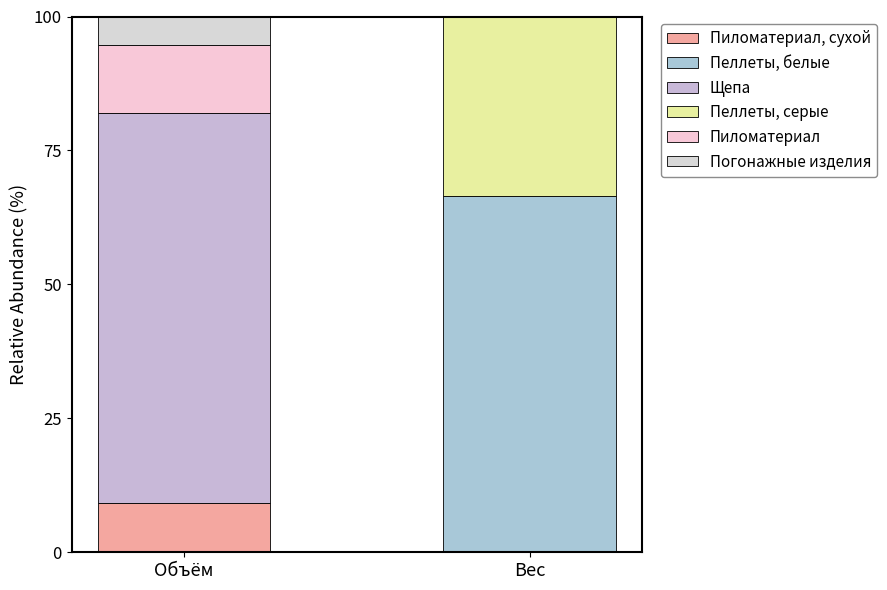

What is the total value across all series at Объём?

100.0